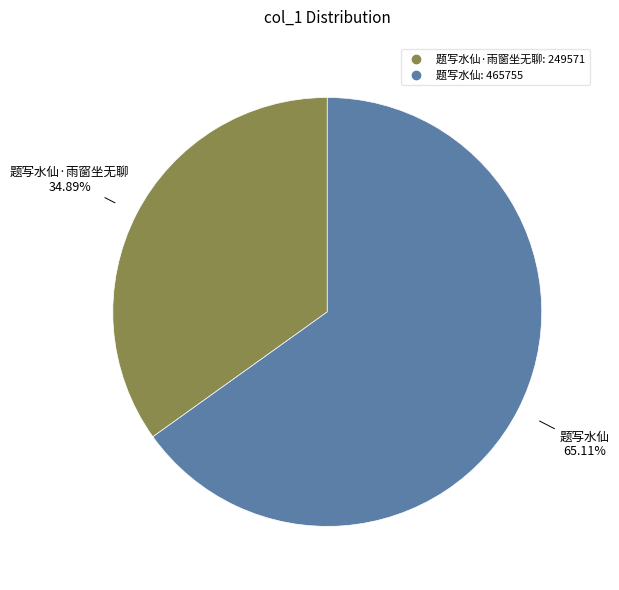

Is there a majority slice in this chart?

Yes